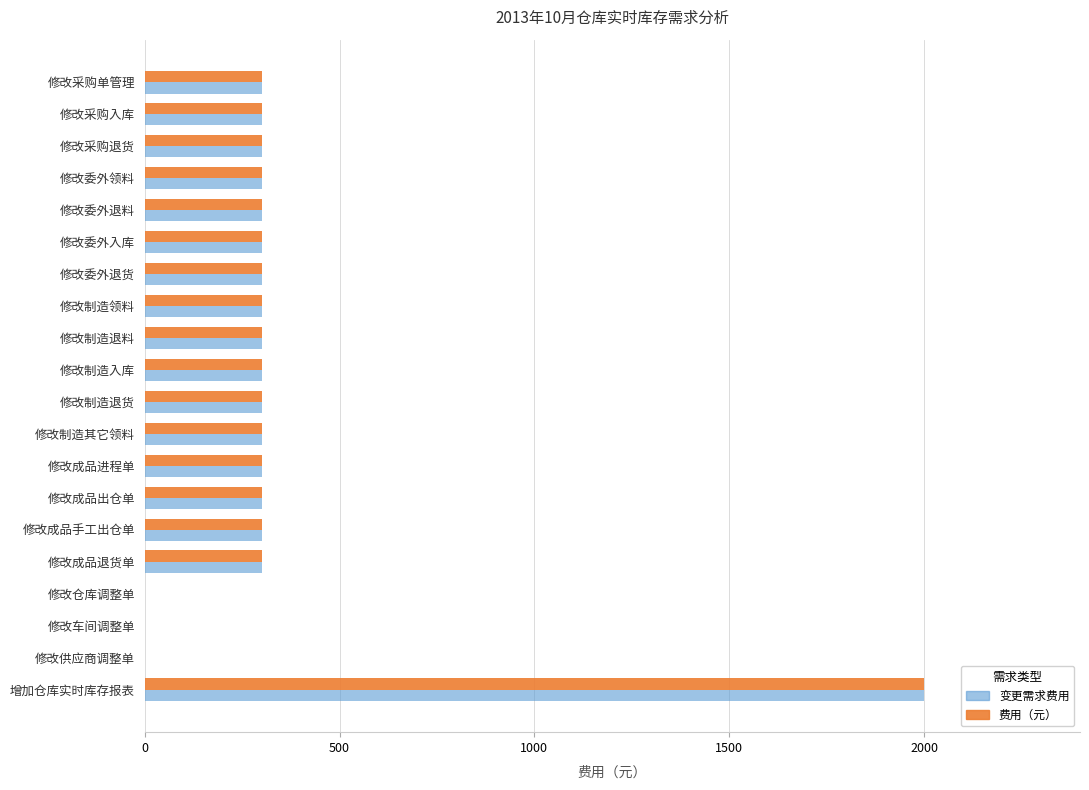

At which category is the sum across all series the highest?

增加仓库实时库存报表